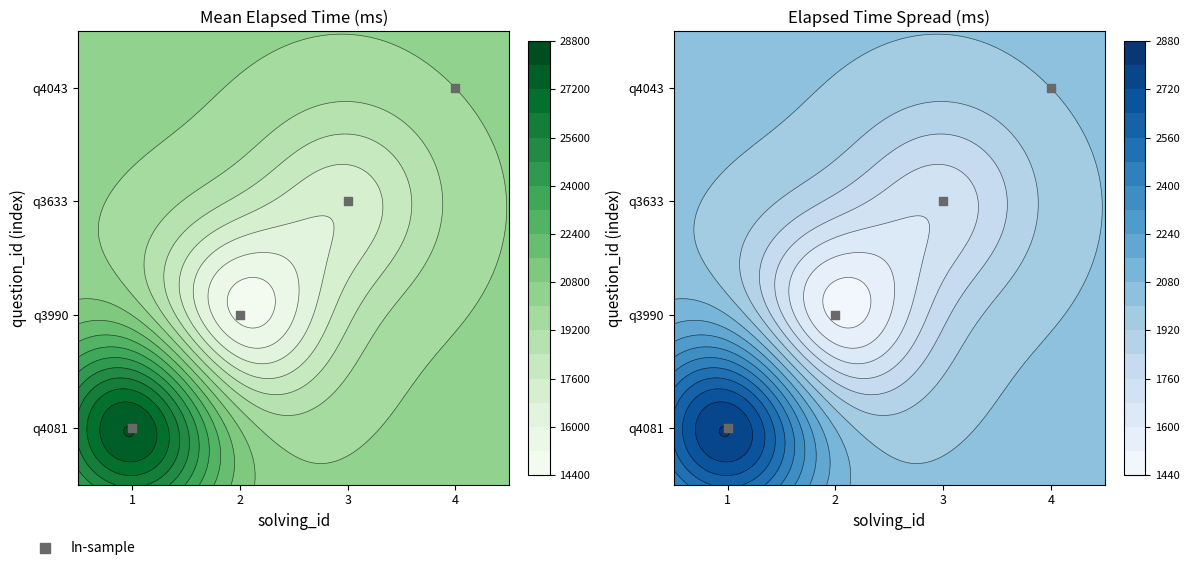

Between 4 and 3, which is larger?

4